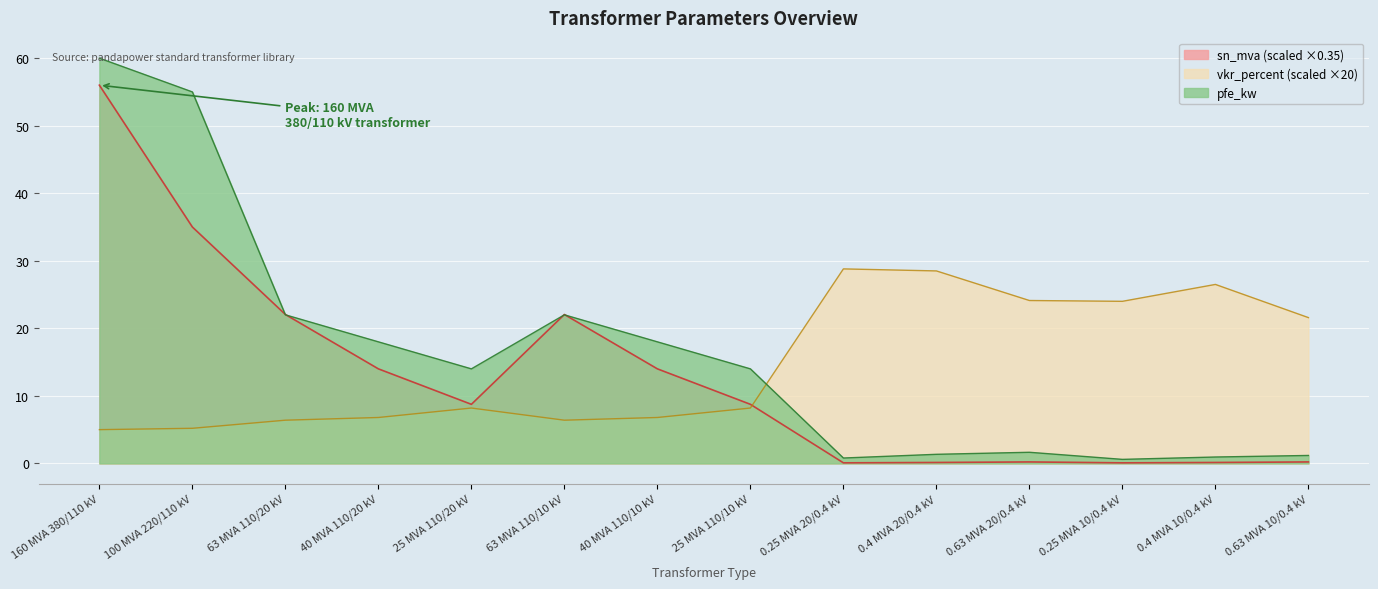

Which series has the largest range (max minus min)?

pfe_kw